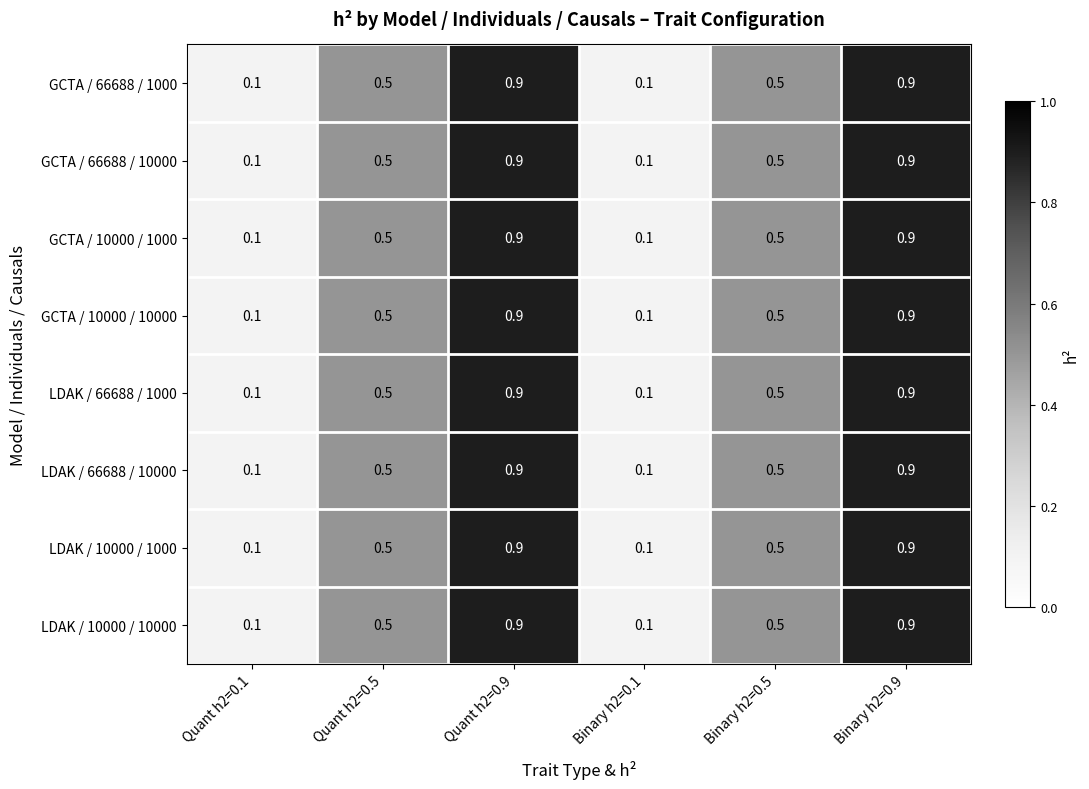

True or false: GCTA / 10000 / 10000 has a value of 0.1 at Binary h2=0.1.

True